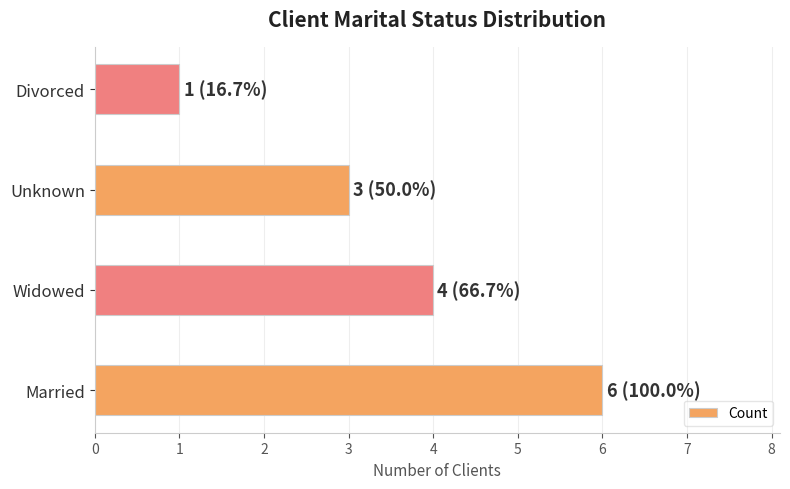

Rank the categories by value from lowest to highest.

Divorced, Unknown, Widowed, Married